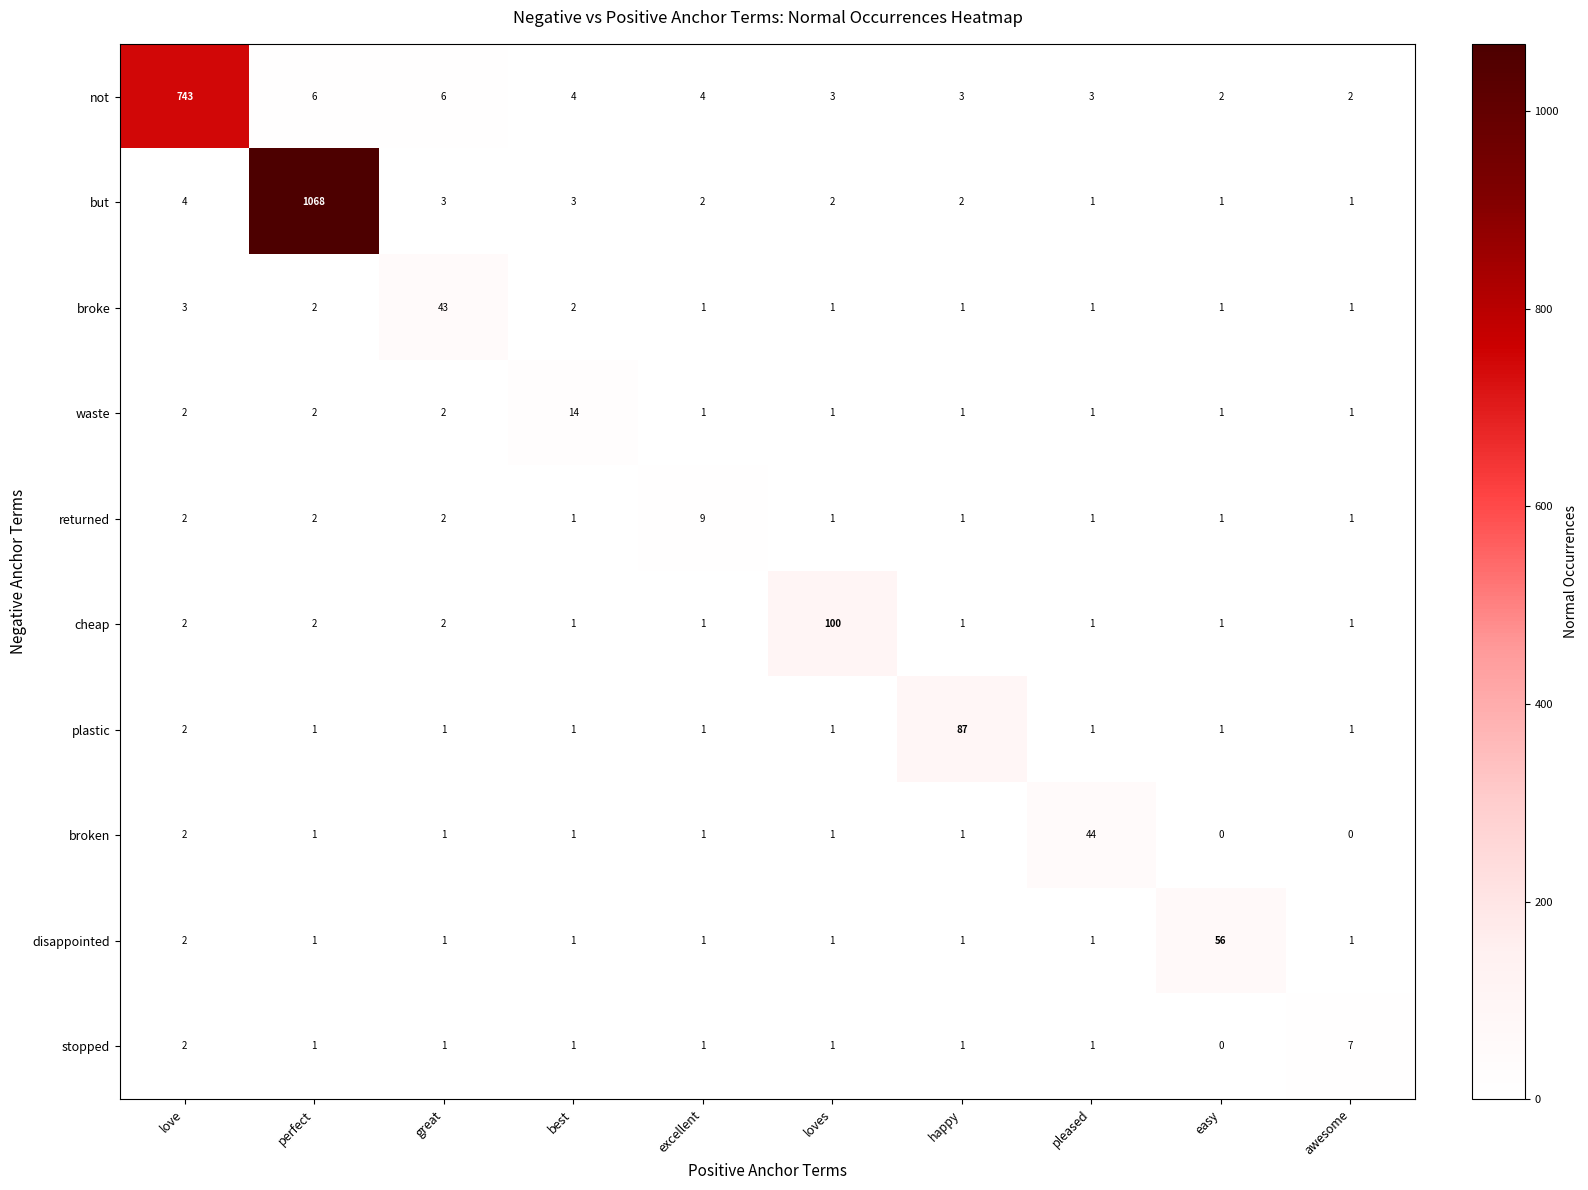

How many data points in broken are less than 1?

2